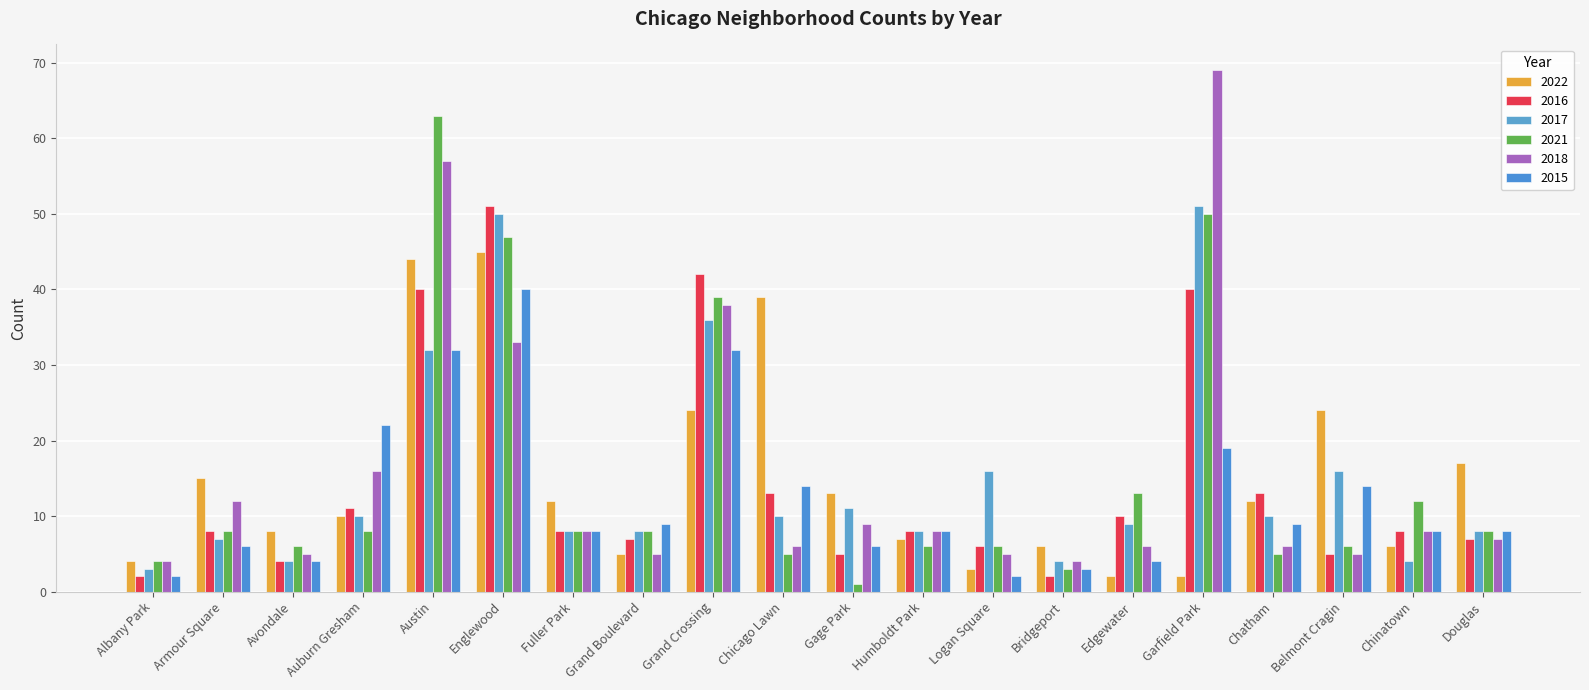

What is the difference between the maximum and minimum values in the 2022 series?

43